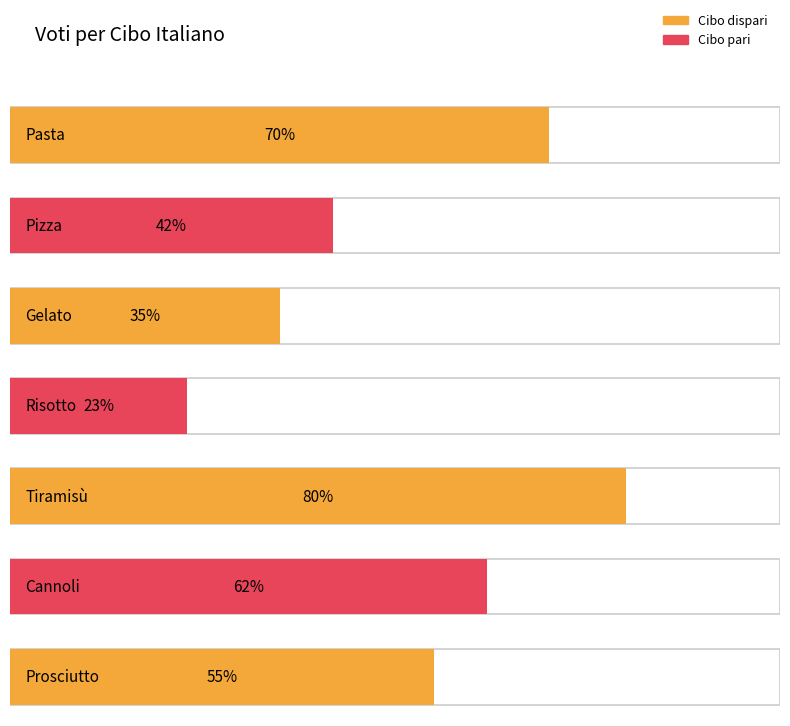

What position from the right is Pasta?

7